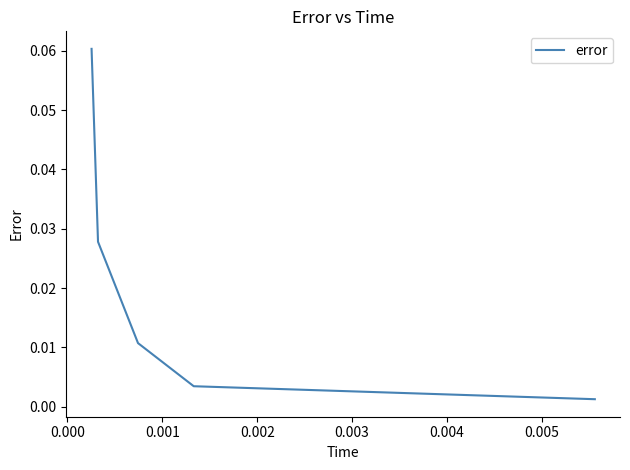

True or false: the data has more than 0 interior local peaks.

False